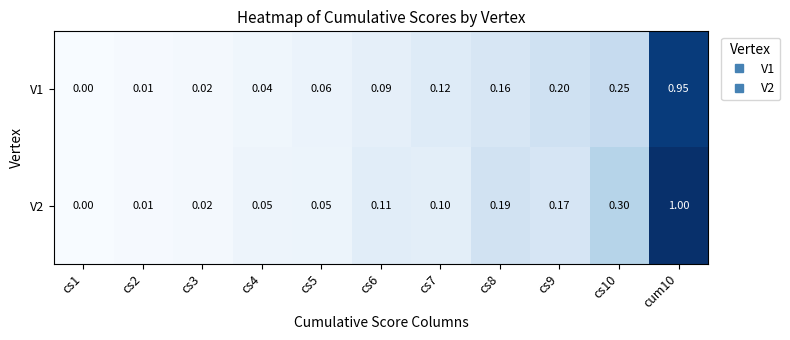

Which series has the widest spread of values?

V2